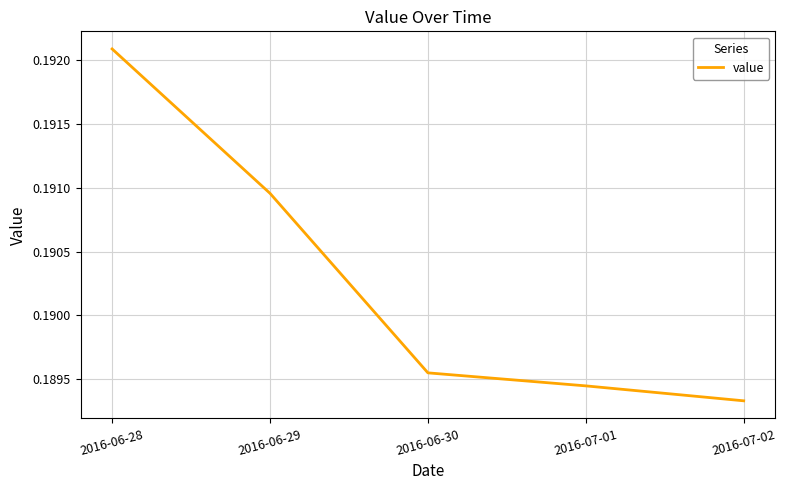

List the labels in order of value, largest first.

2016-06-28, 2016-06-29, 2016-06-30, 2016-07-01, 2016-07-02